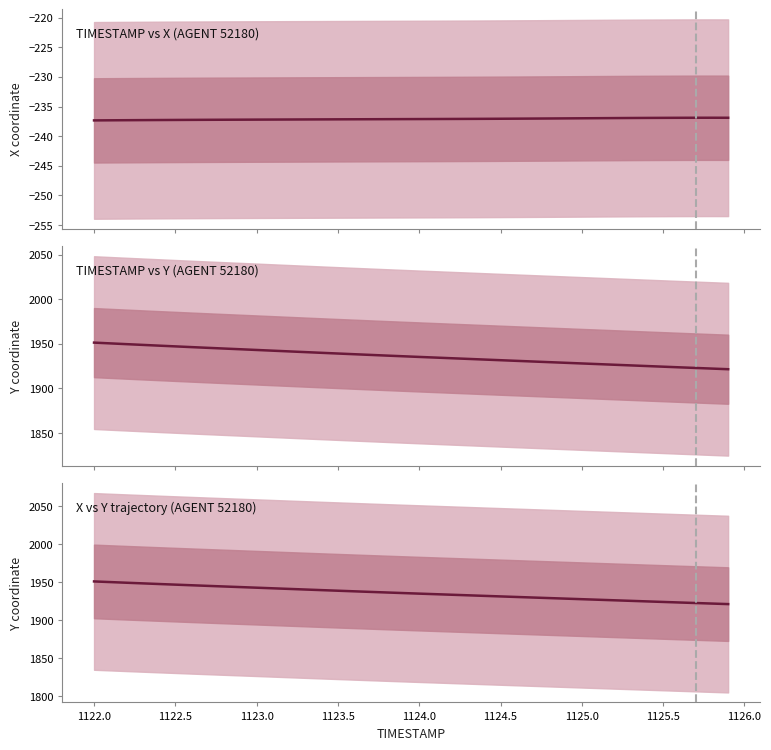

True or false: X vs Y trajectory (AGENT 52180) and TIMESTAMP vs X (AGENT 52180) cross at least once.

False